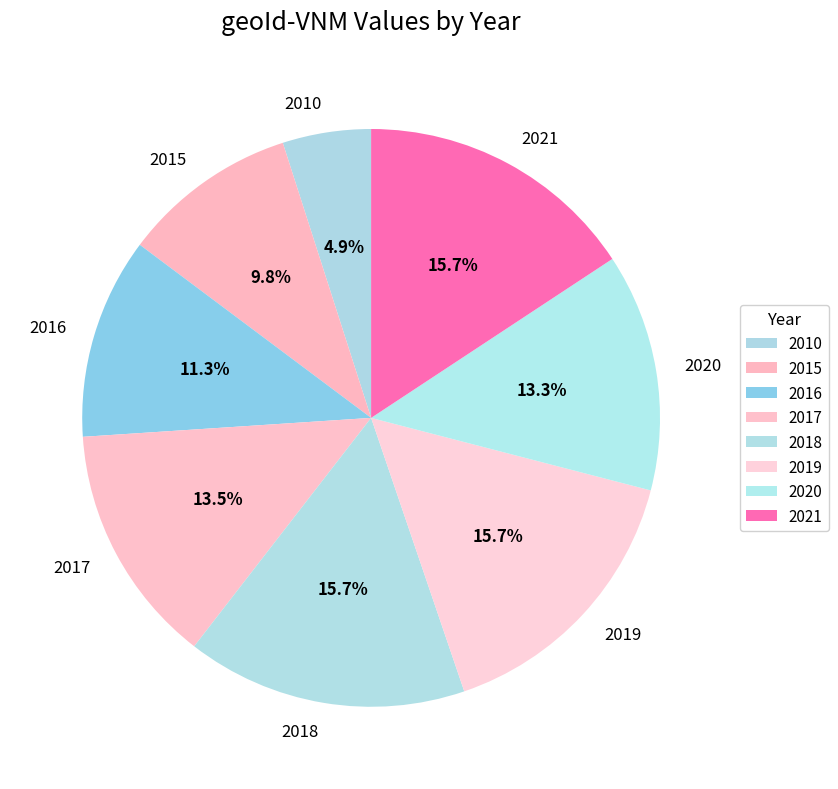

How much of the chart is everything except 2021?

84.3%